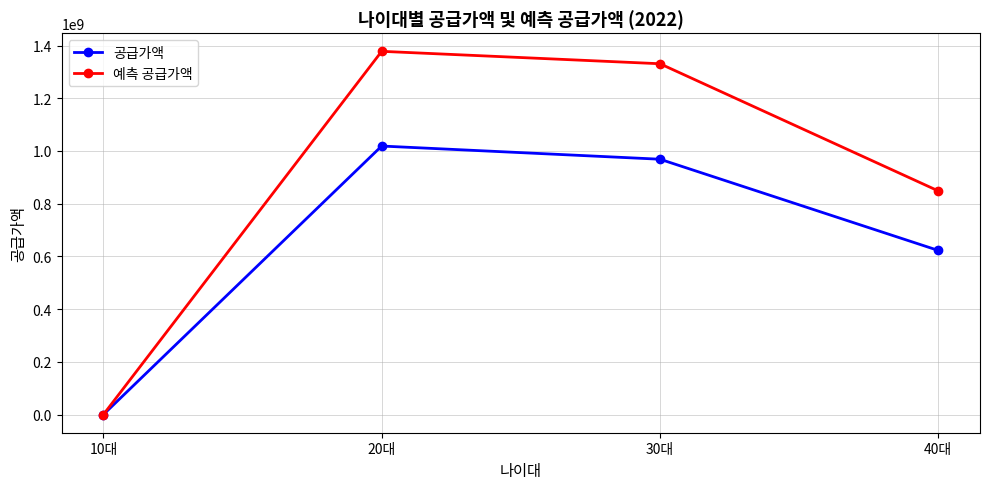

Between 30대 and 40대, which series saw the biggest shift?

예측 공급가액